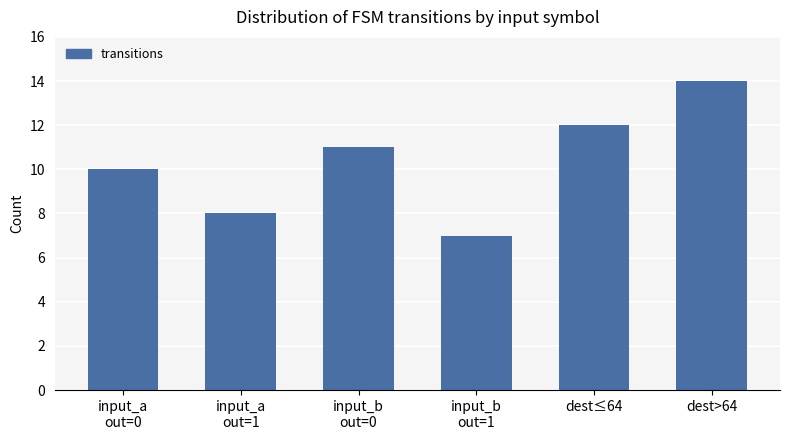

The value at input_b
out=1 is 7. True or false?

True